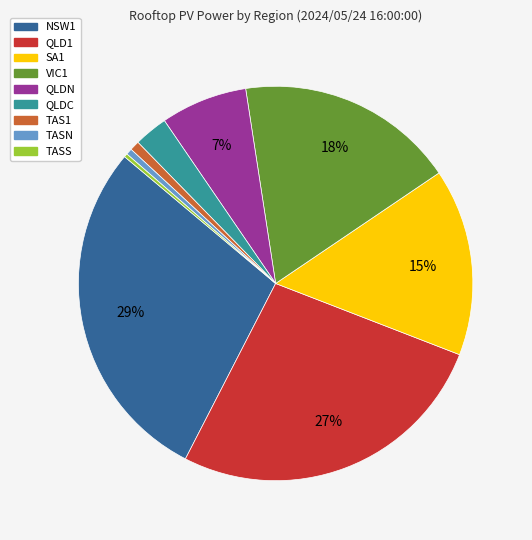

To the nearest percent, what percentage of the pie is NSW1?

29%